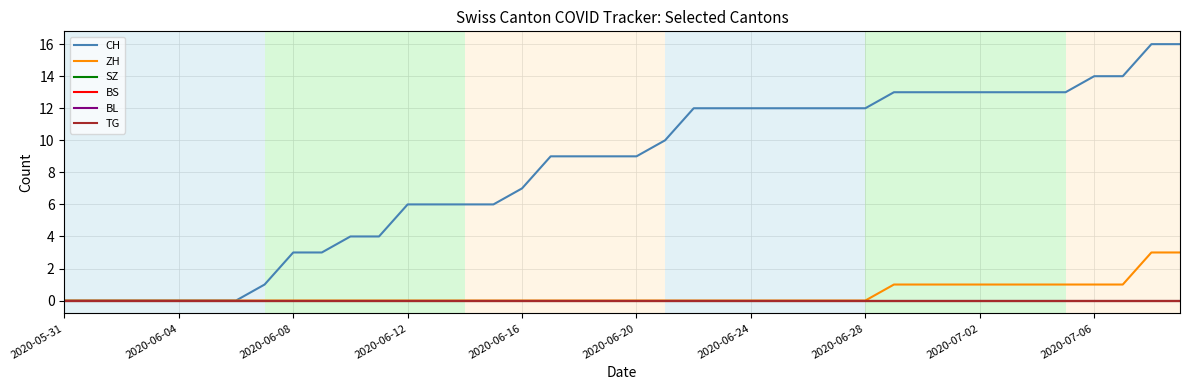

Does the chart have visible grid lines?

Yes